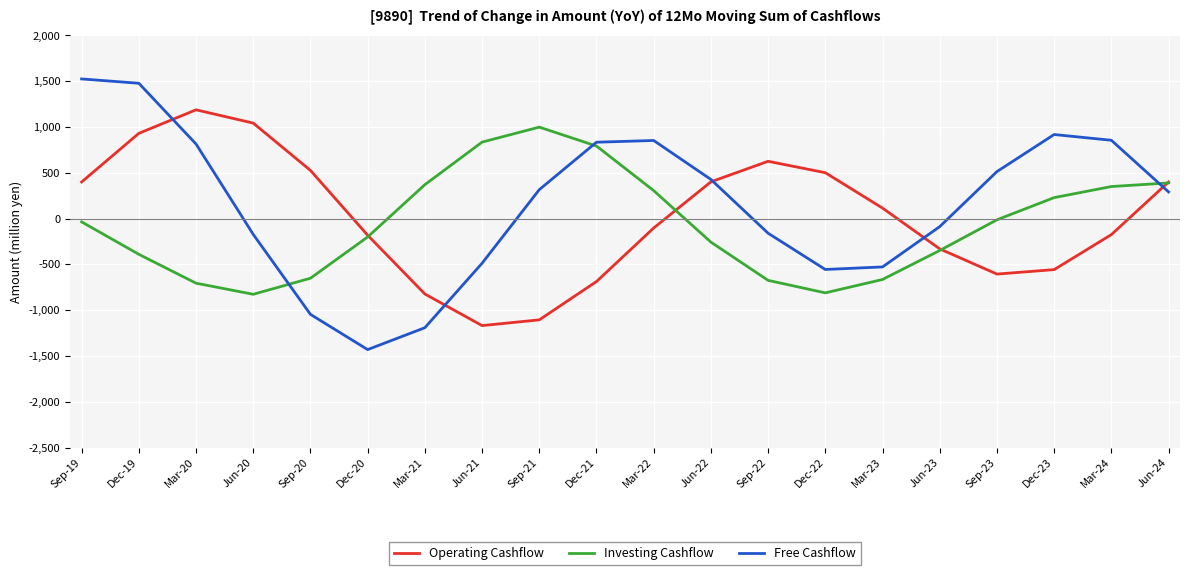

What is the total value across all series at Sep-22?

-207.3